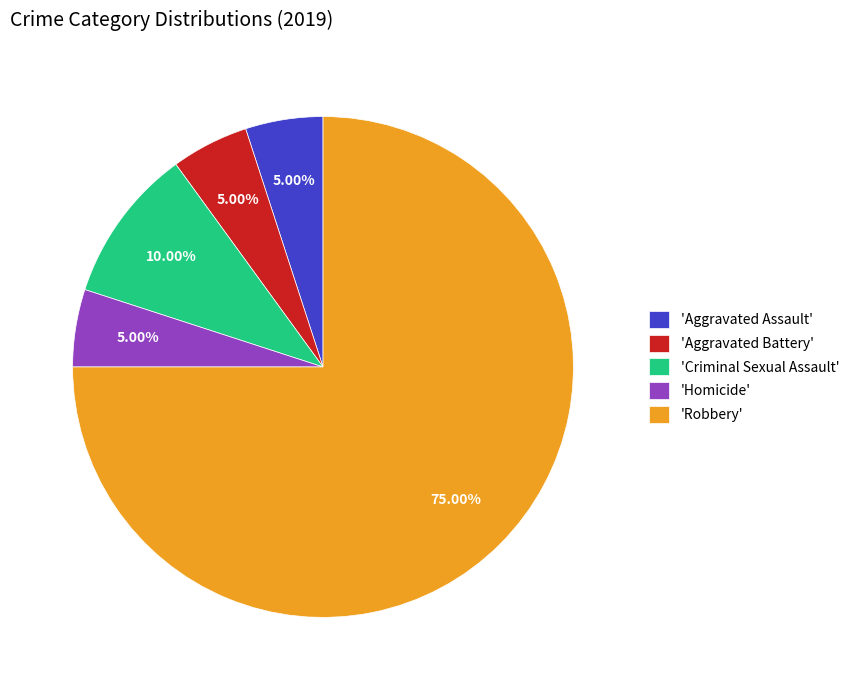

Is there any slice that represents more than half of the pie?

Yes